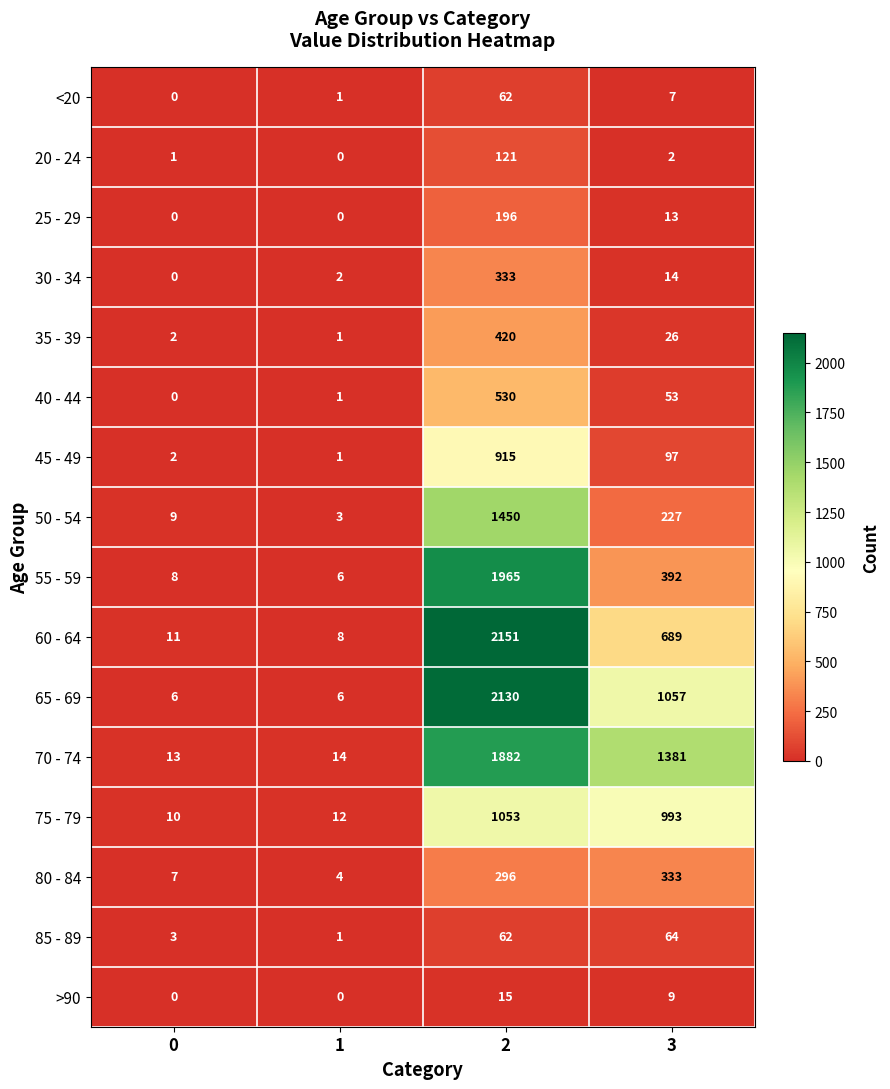

What is the sum of all 40 - 44 values?

584